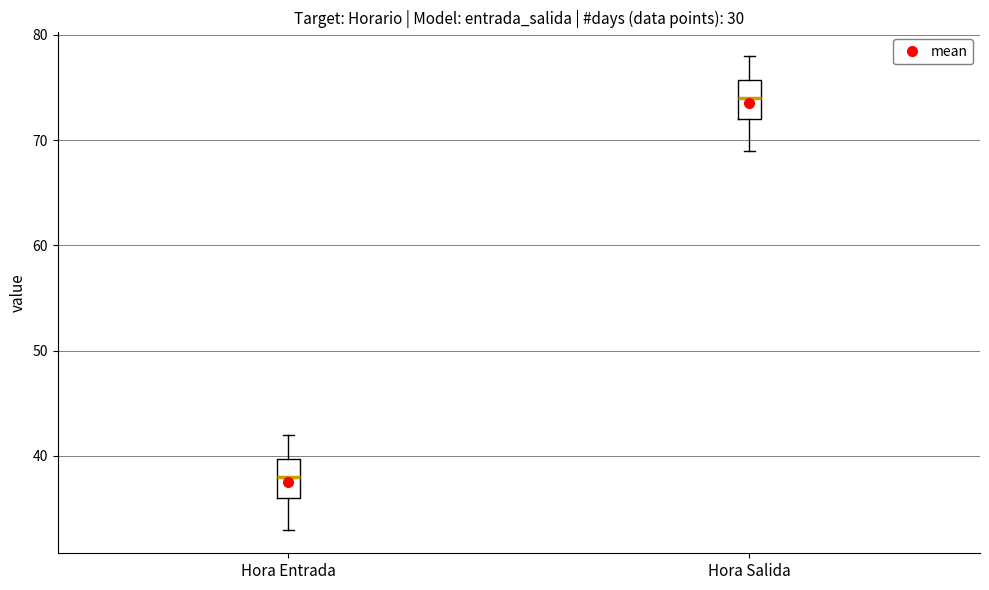

Which box's median line is the highest?

Hora Salida